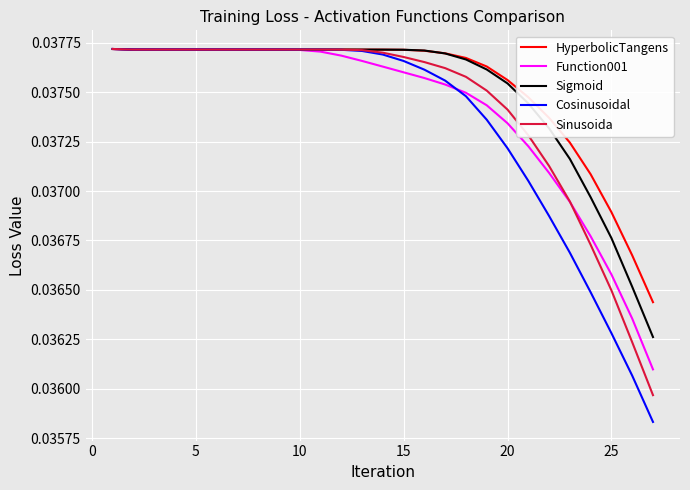

How many times do Sigmoid and Function001 cross each other?

1